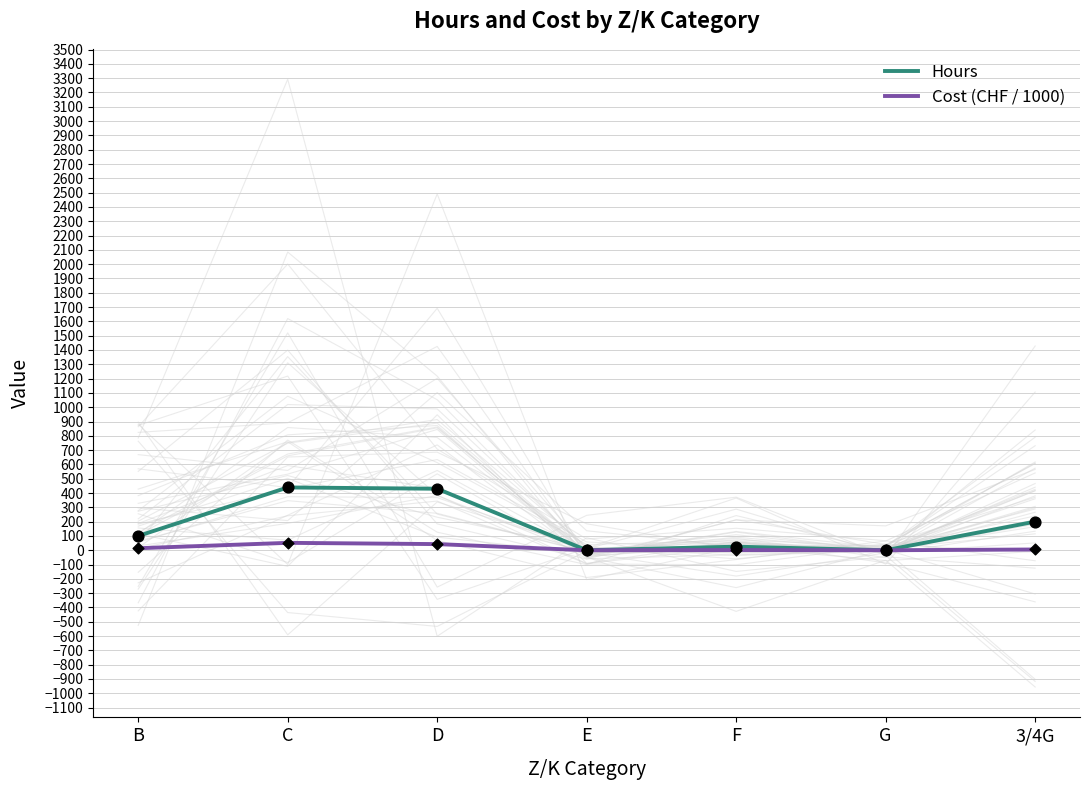

Which series has the largest Y range (max minus min)?

Hours